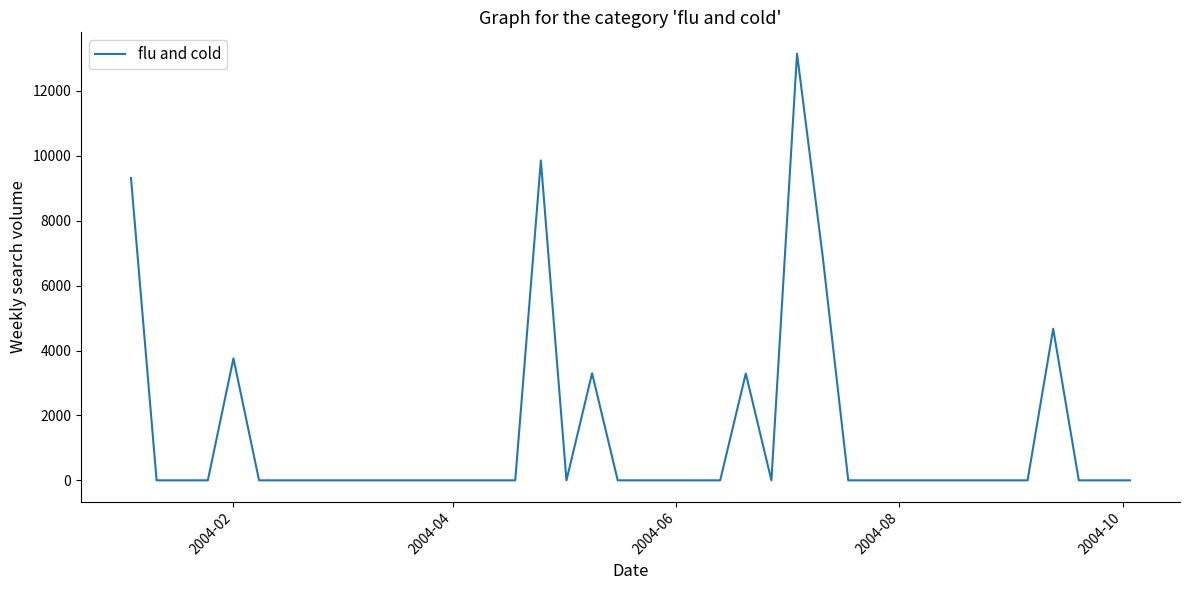

What is the sum of all values?

54261.4